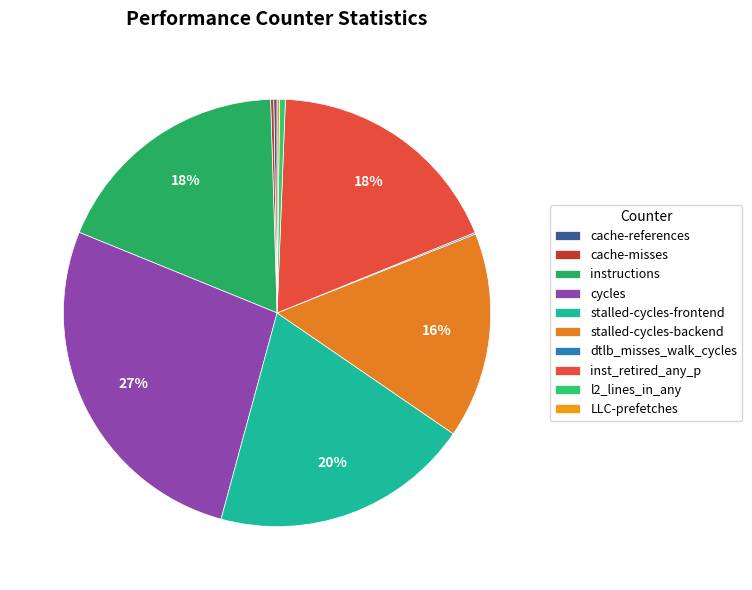

To the nearest percent, what is the average slice percentage?

10%